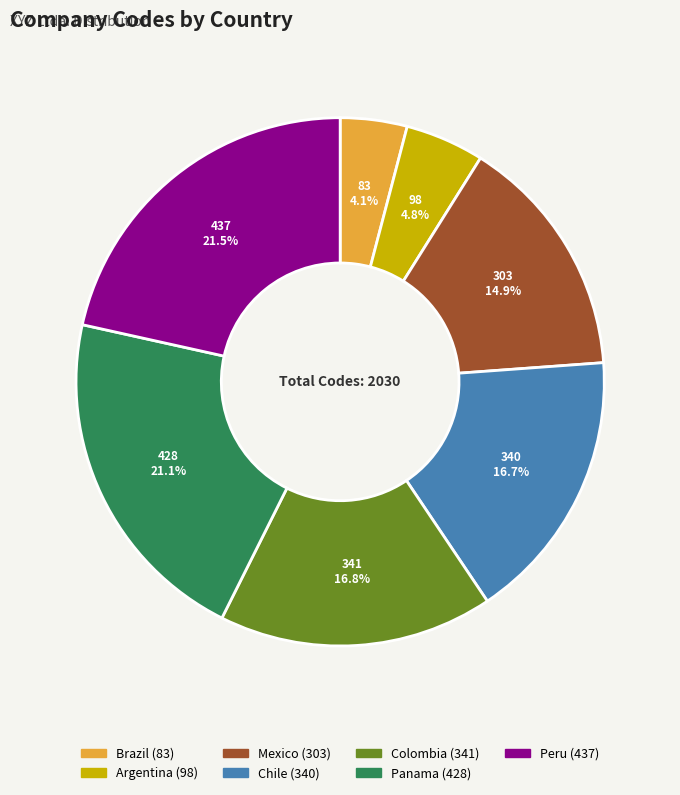

What is the total percentage of Panama and Argentina?

25.9%